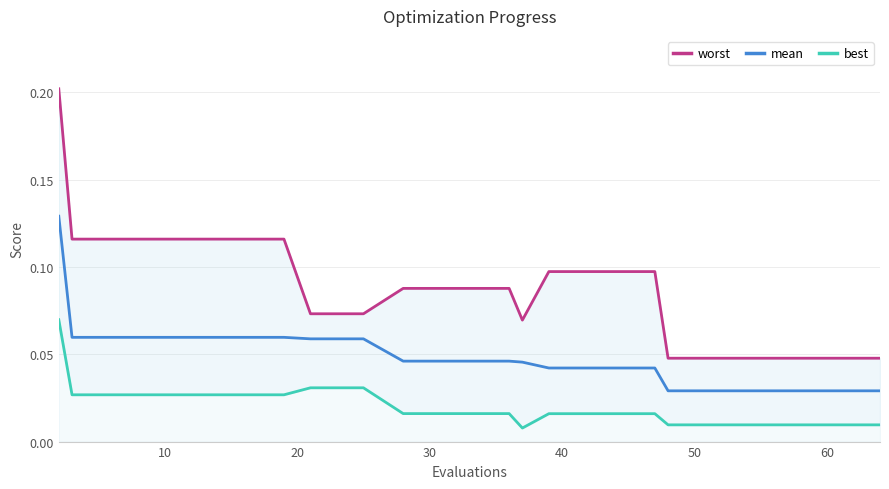

At how many categories does at least one series exceed 0?

20